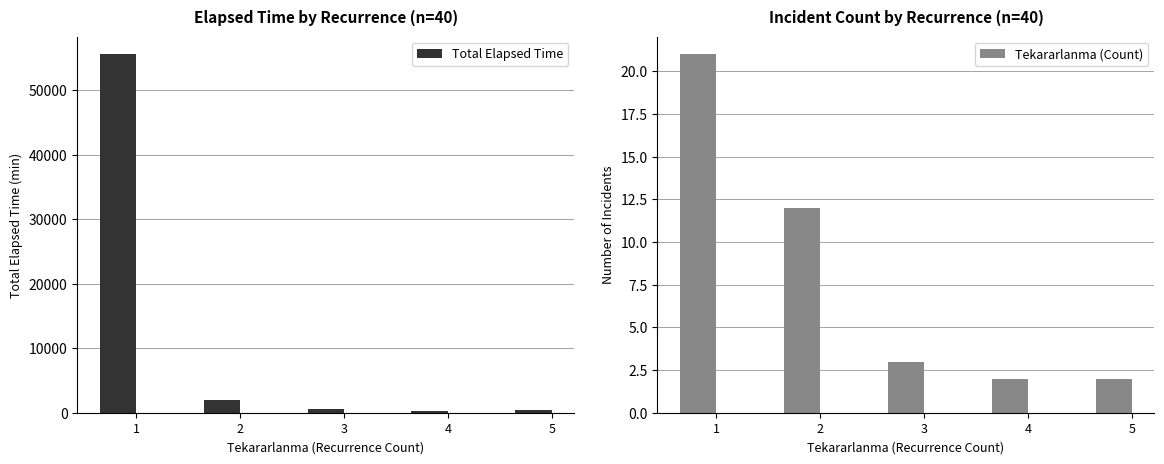

At which category does the chart reach its minimum across all series?

4